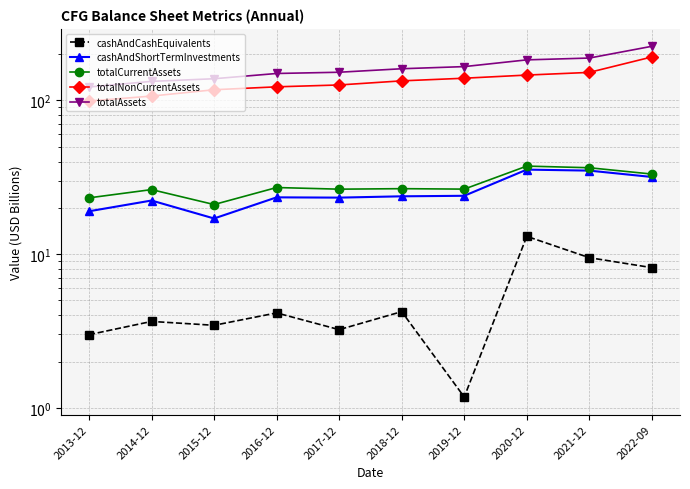

Is the value of totalAssets at 2014-12 greater than the value of cashAndCashEquivalents at 2017-12?

Yes